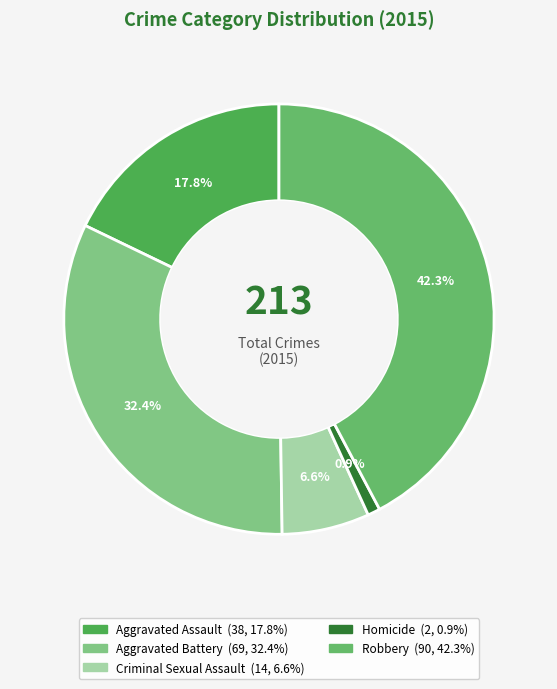

What percentage is the Homicide slice, to the nearest percent?

1%